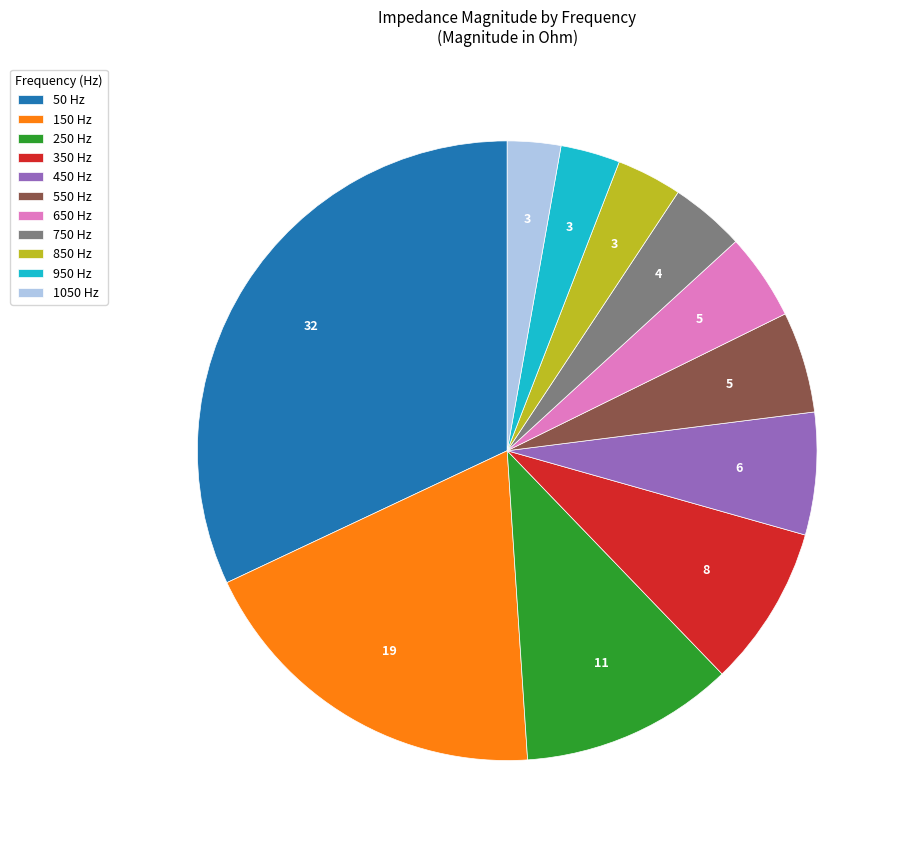

True or false: 1050 Hz accounts for 8% of the total.

False